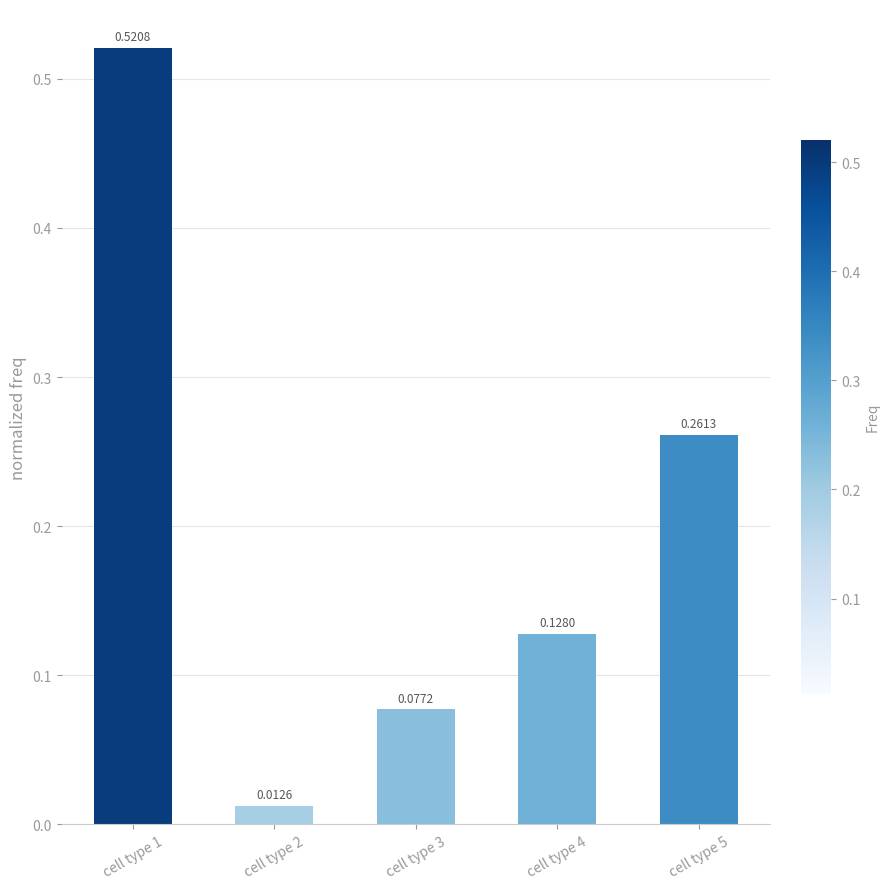

What is the sum of all values?

1.0